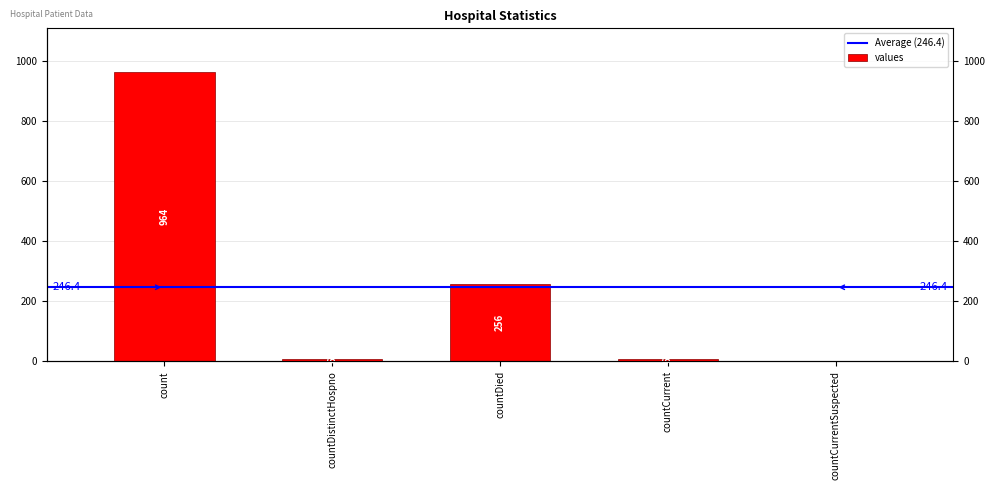

Count the number of categories in the chart.

5